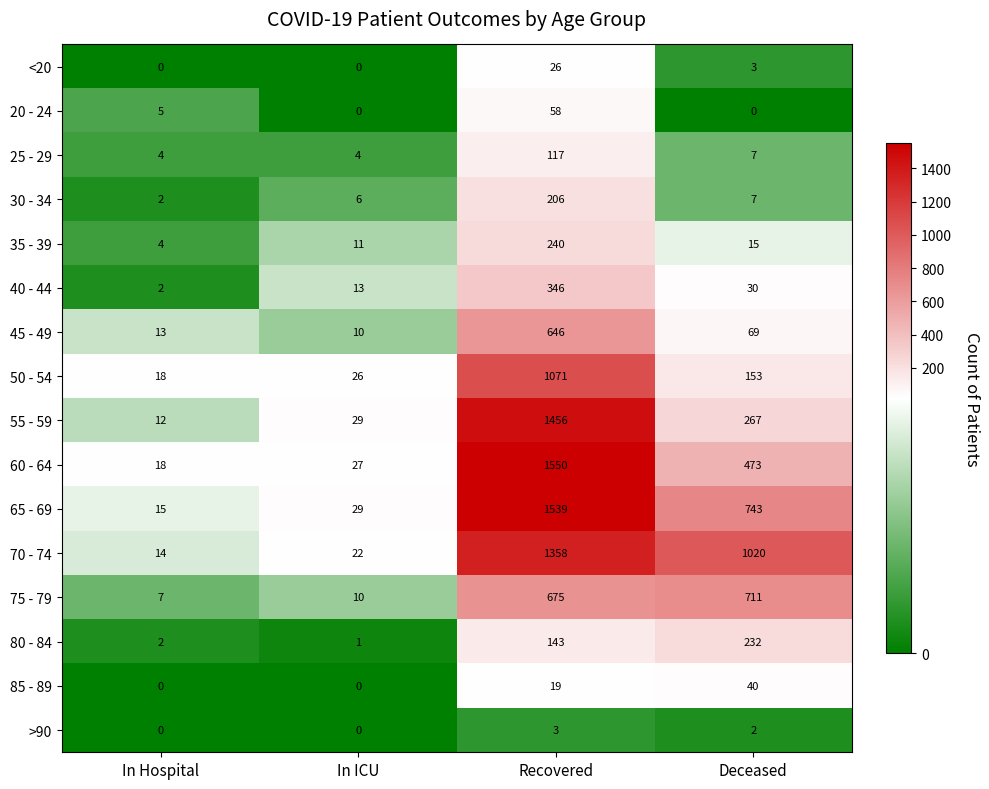

List the series in order of their peak value, highest first.

60 - 64, 65 - 69, 55 - 59, 70 - 74, 50 - 54, 75 - 79, 45 - 49, 40 - 44, 35 - 39, 80 - 84, 30 - 34, 25 - 29, 20 - 24, 85 - 89, <20, >90